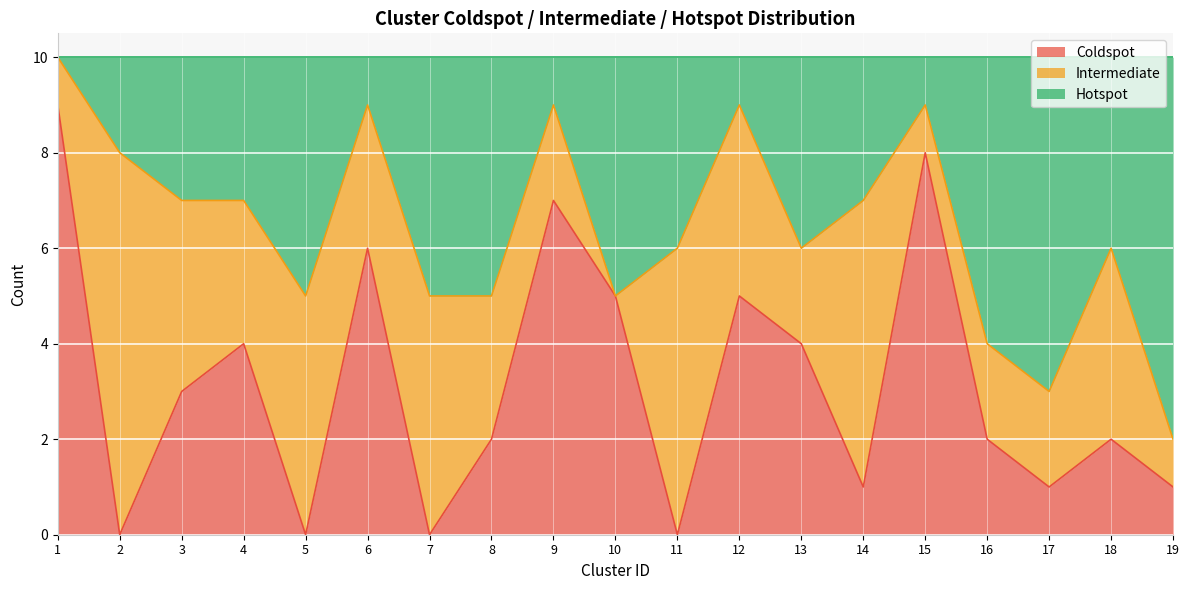

Is it true that Coldspot equals 4 at 6?

False